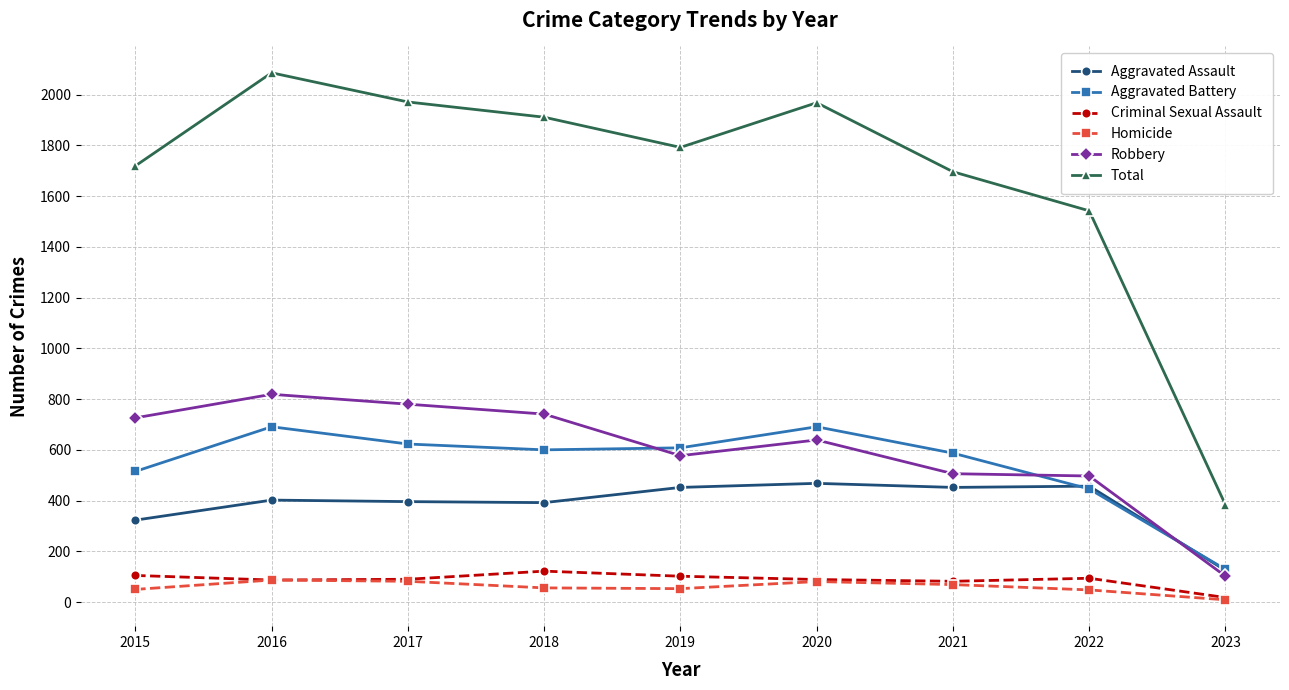

Is the value of Robbery at 2016 greater than the value of Aggravated Assault at 2022?

Yes